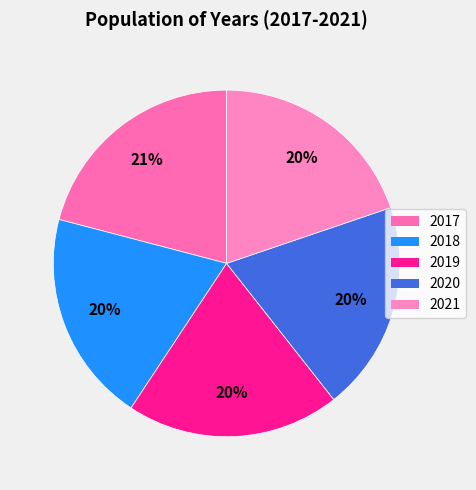

Does any single category account for the majority?

No